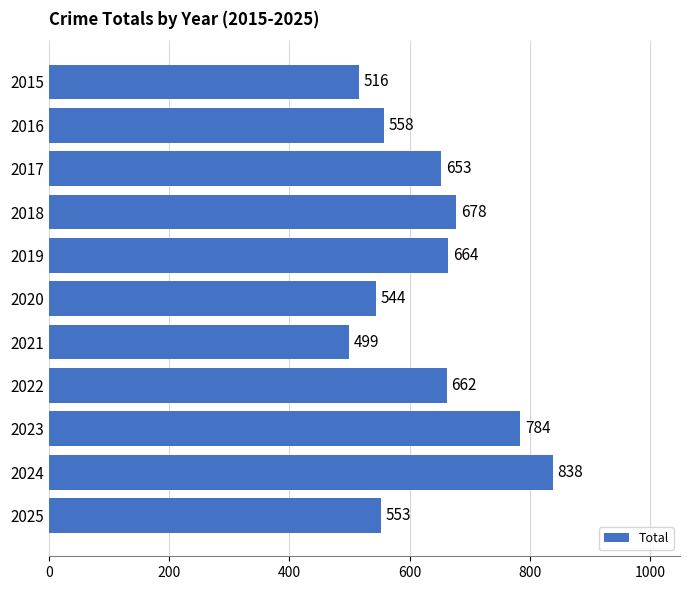

At which label is the value closest to 668?

2019